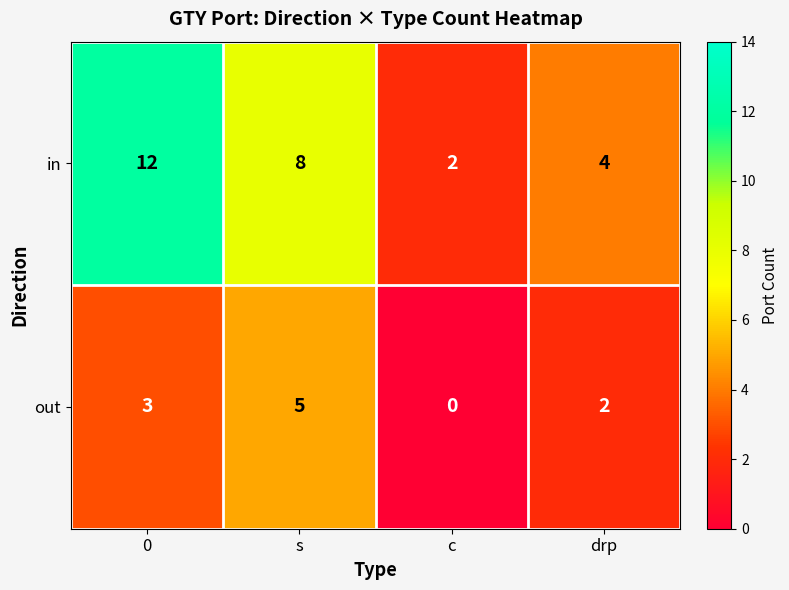

What is the spread (max minus min) of values at c?

2